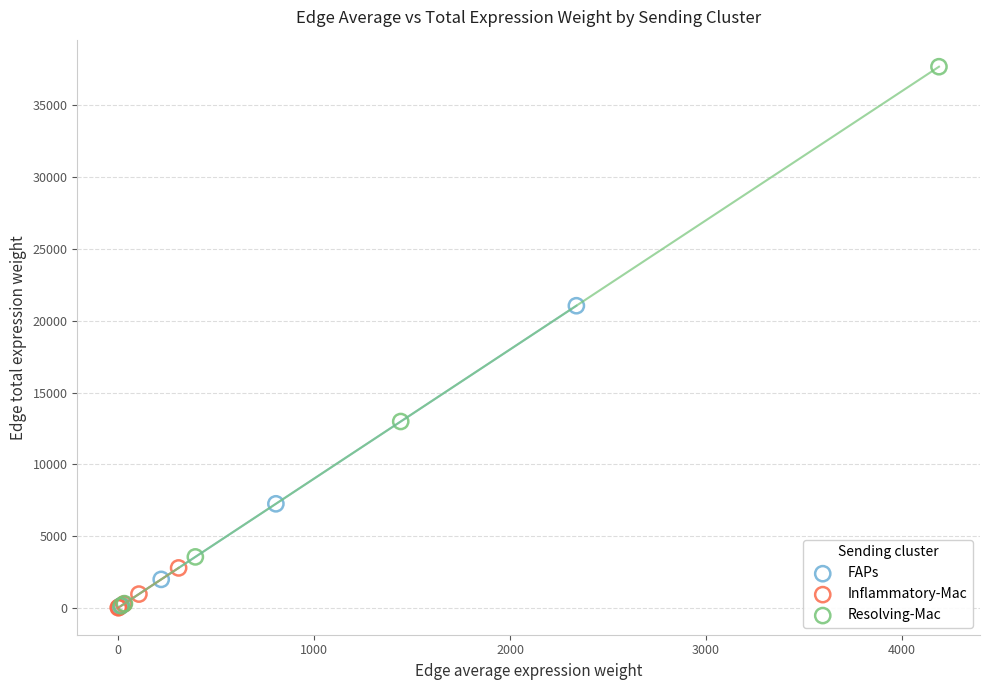

Which series contains the highest Y value?

Resolving-Mac